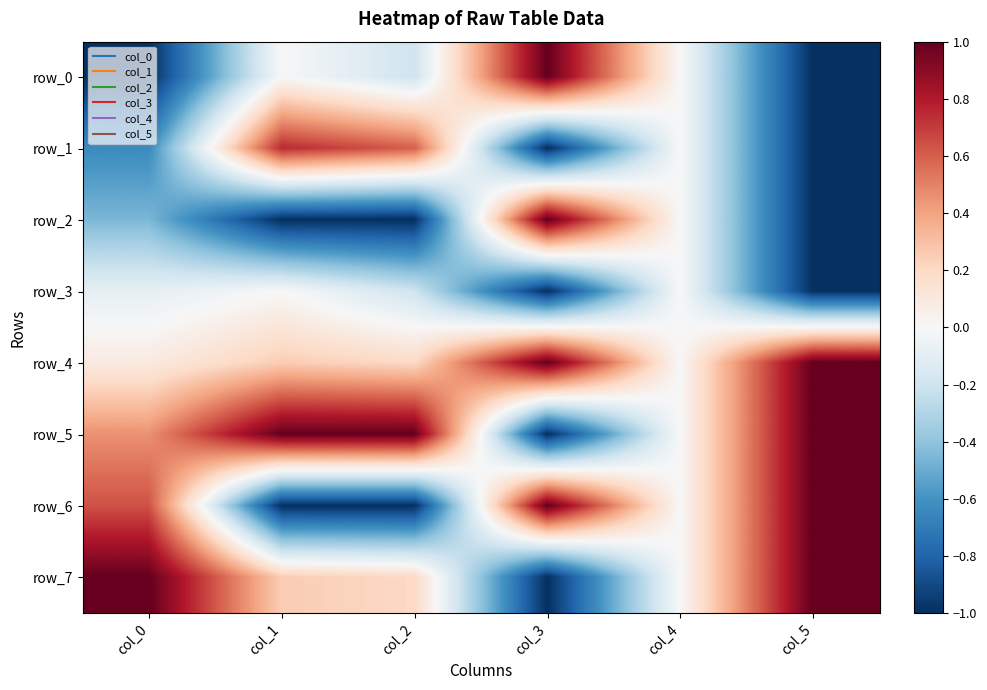

At which label does row_0 first exceed 0?

col_3